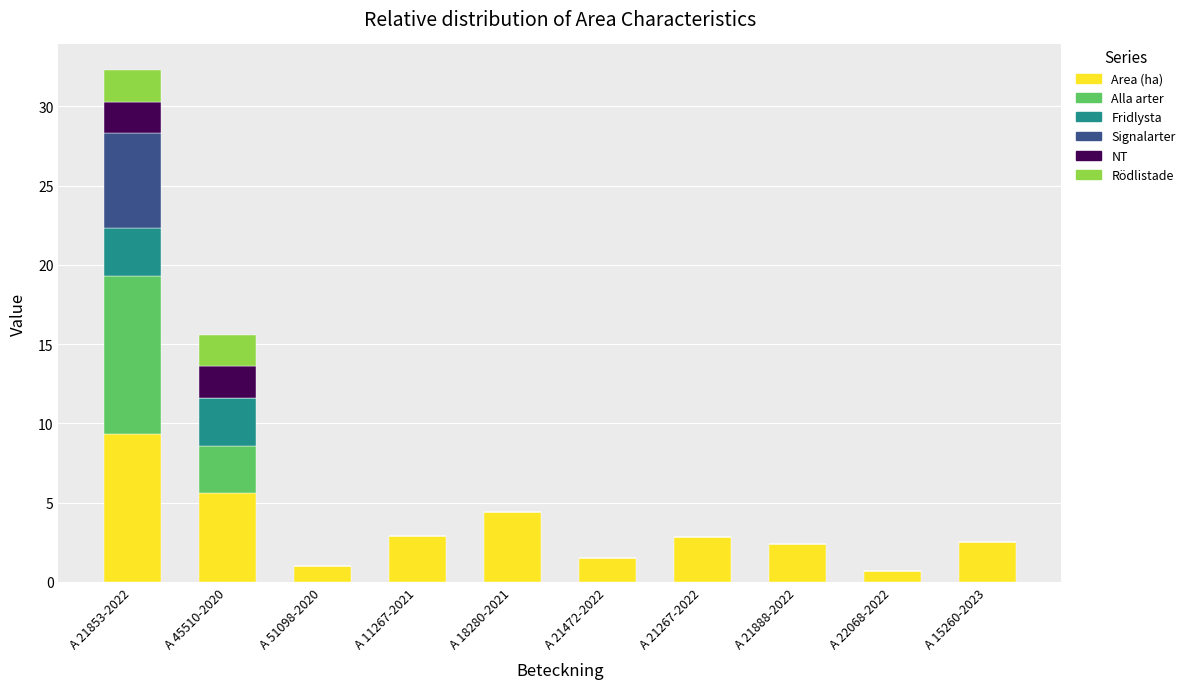

At which category is the sum across all series the highest?

A 21853-2022